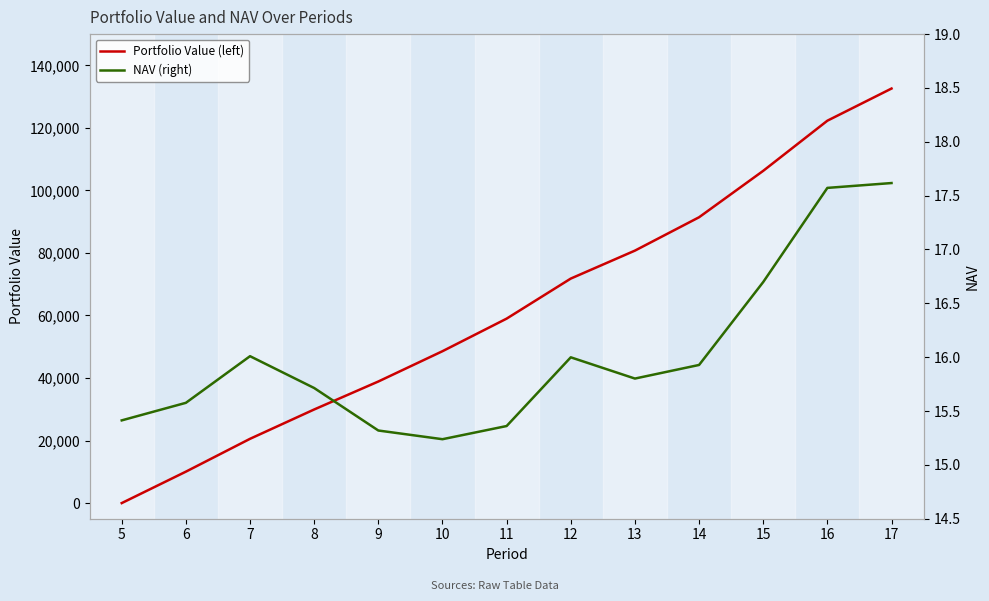

At which label is Portfolio Value (left) closest to 66295?

12